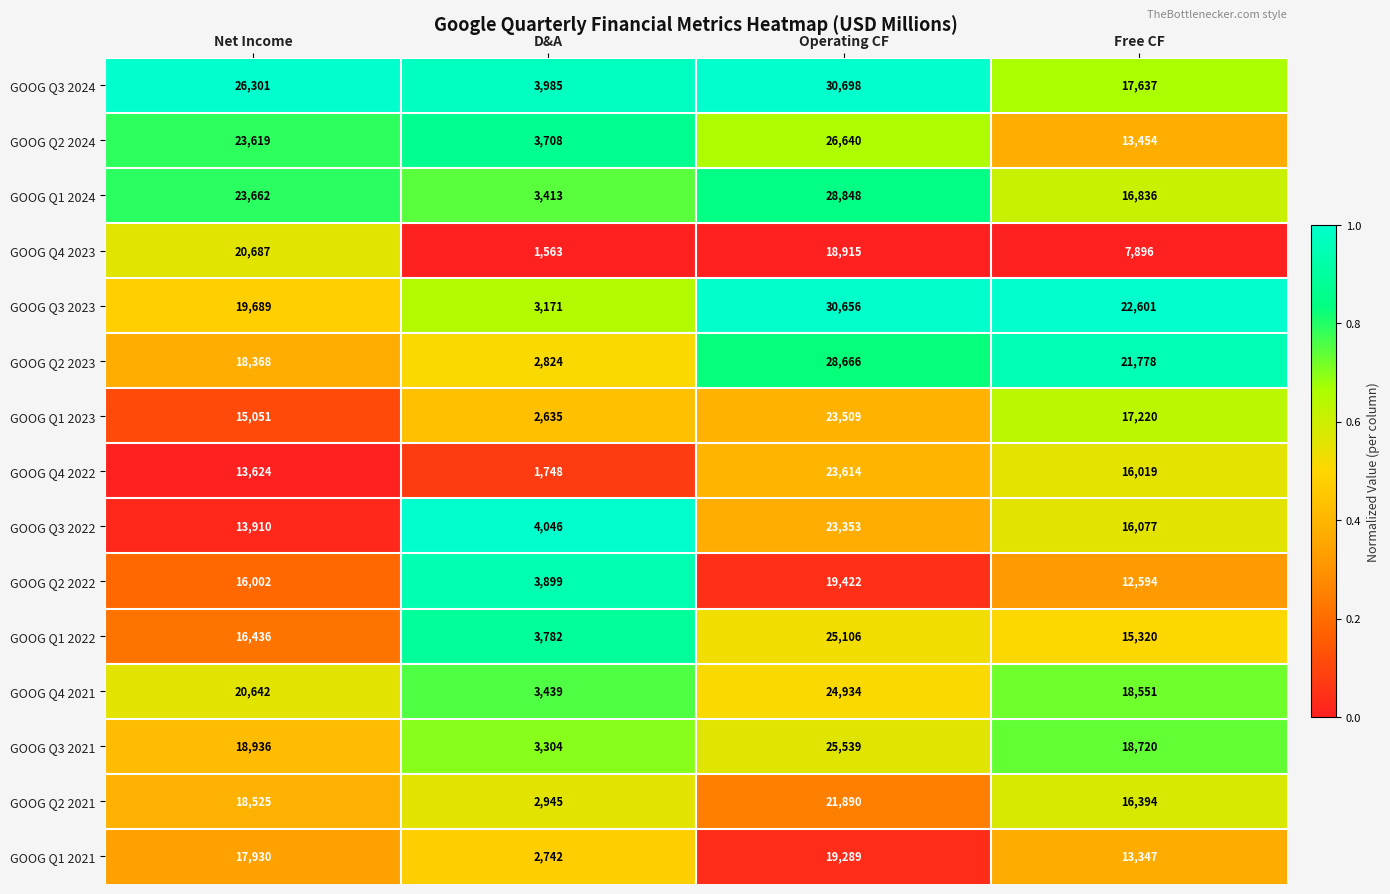

True or false: GOOG Q2 2021 has a value of 14869 at Operating CF.

False